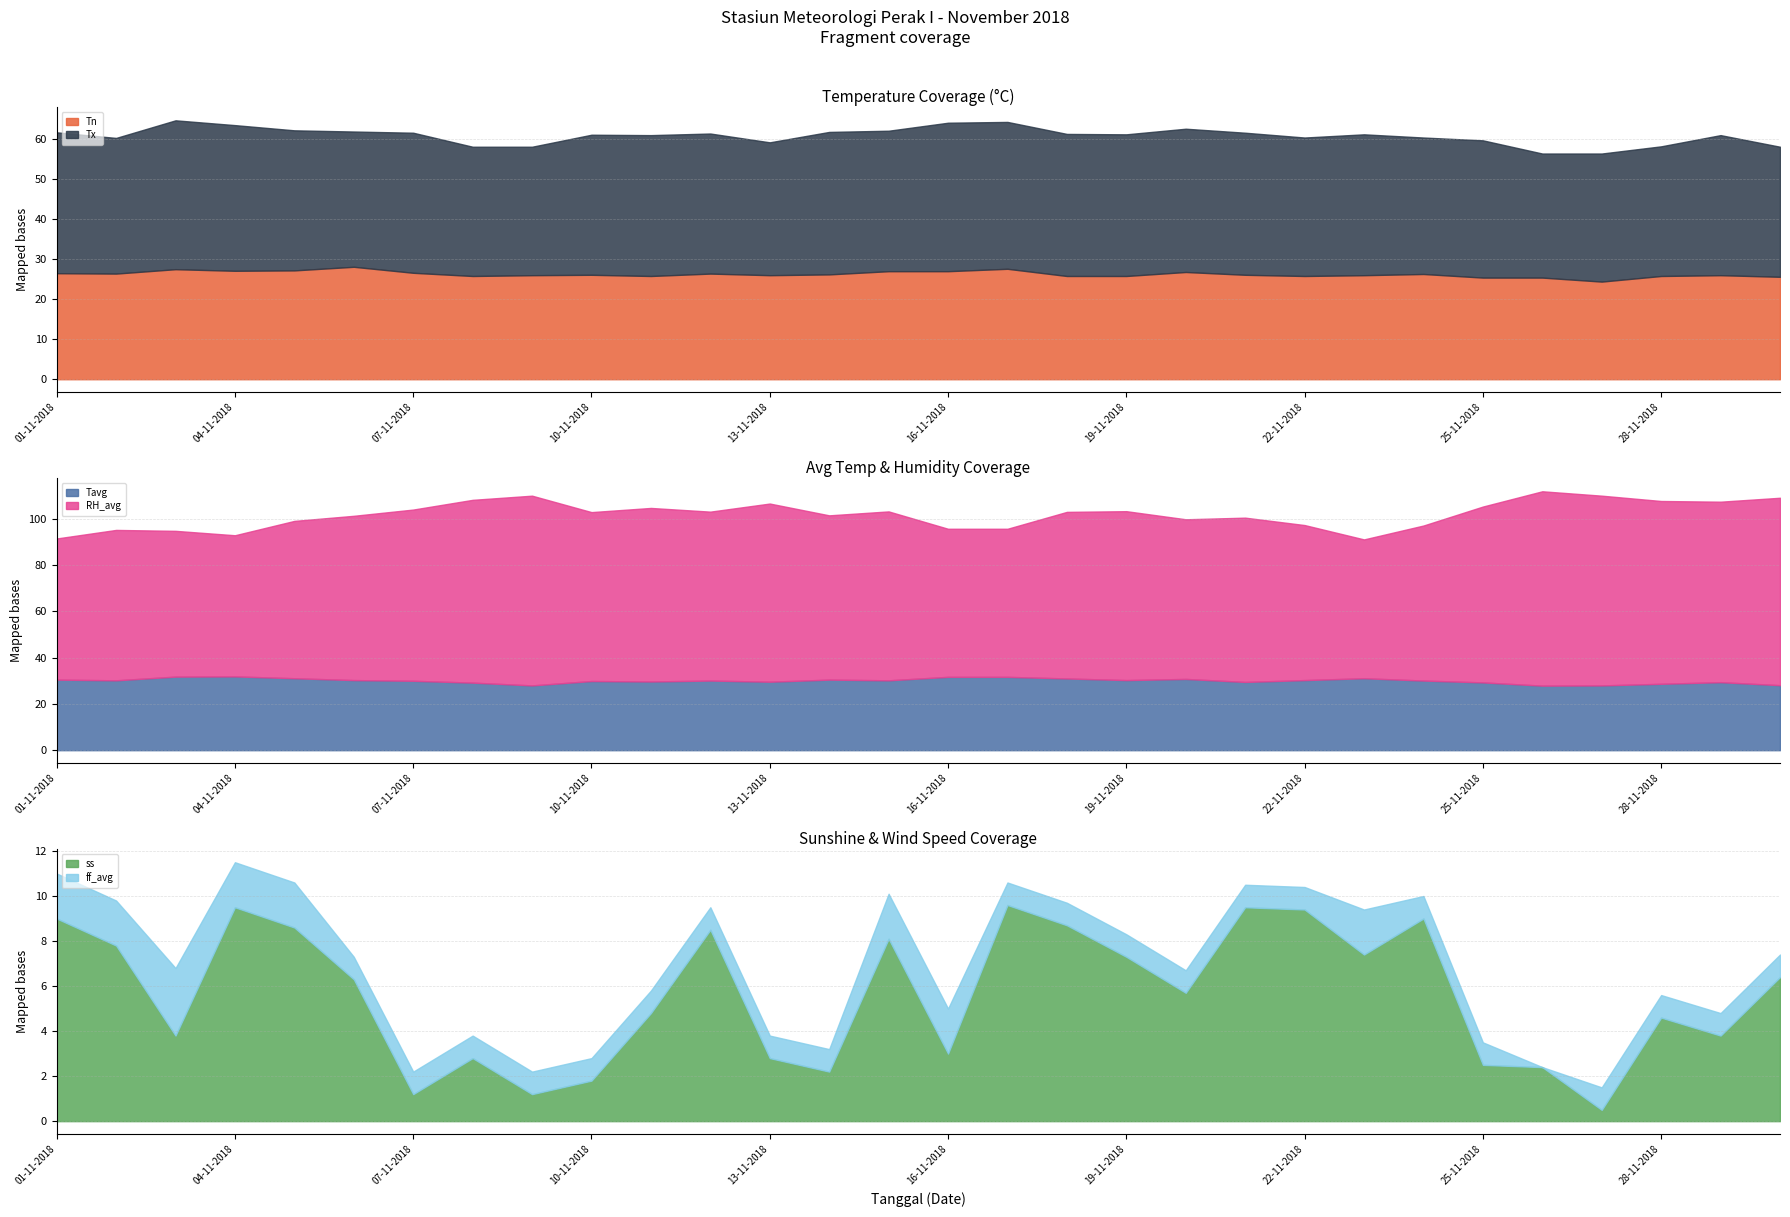

Does the chart have visible grid lines?

Yes